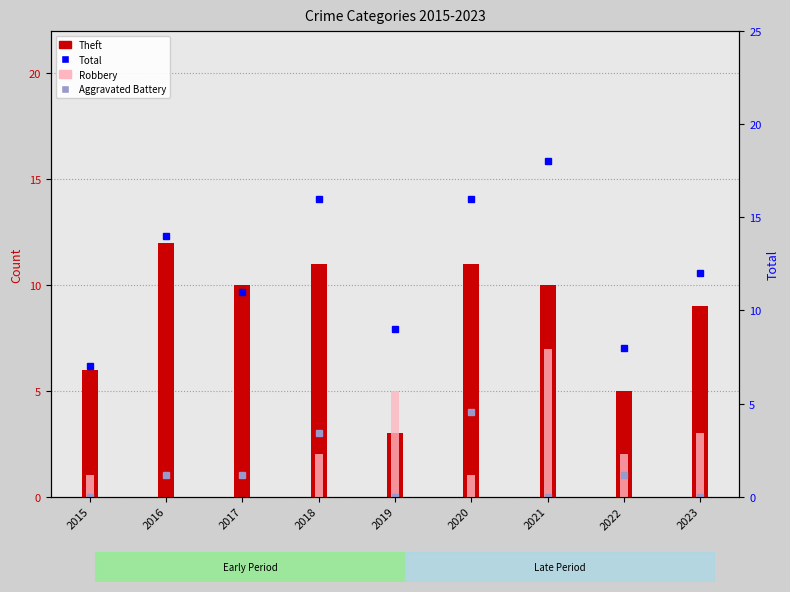

What is the value of the Robbery bar at the 4th from the left?

2